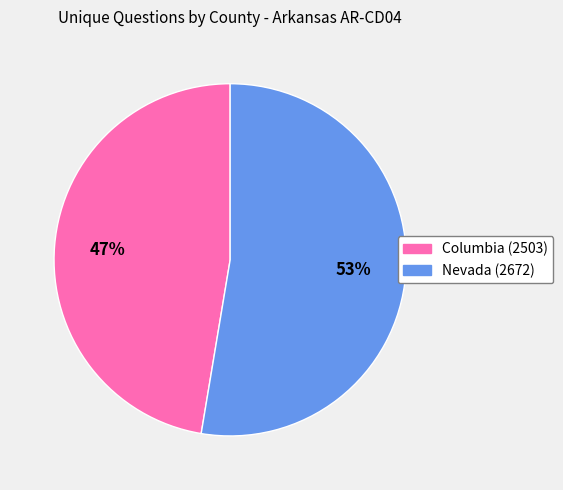

Combined, do Columbia (2503) and Nevada (2672) account for over 50%?

Yes